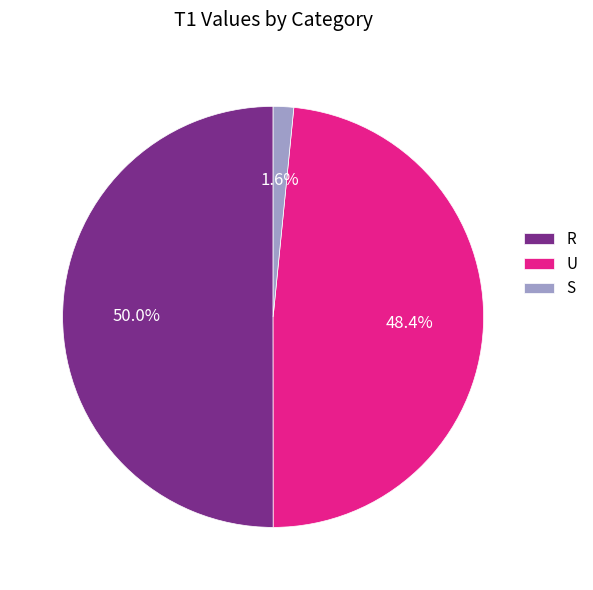

To the nearest percent, what is the combined percentage of R and S?

52%